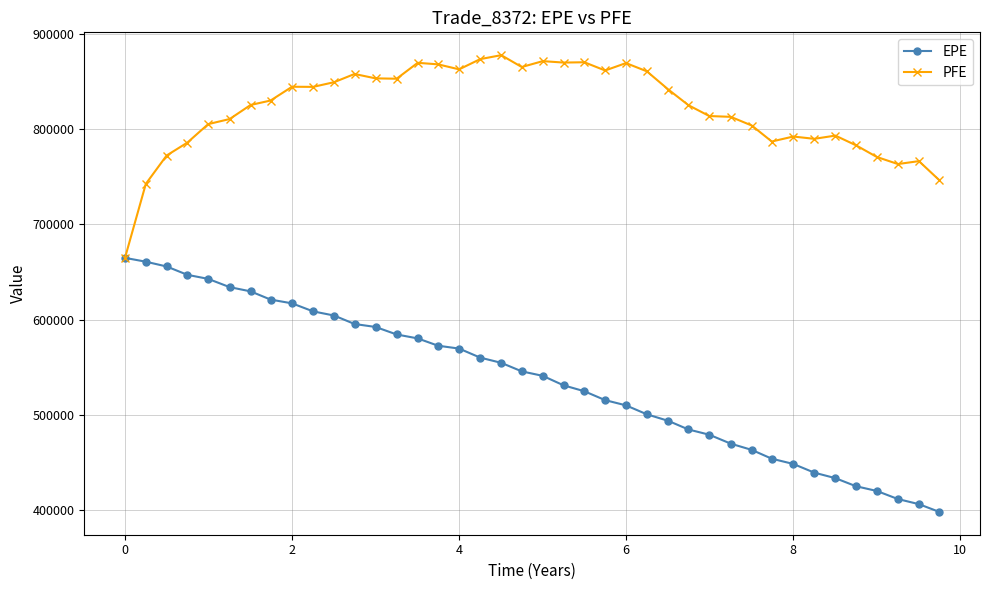

Which series has the widest spread of values?

EPE